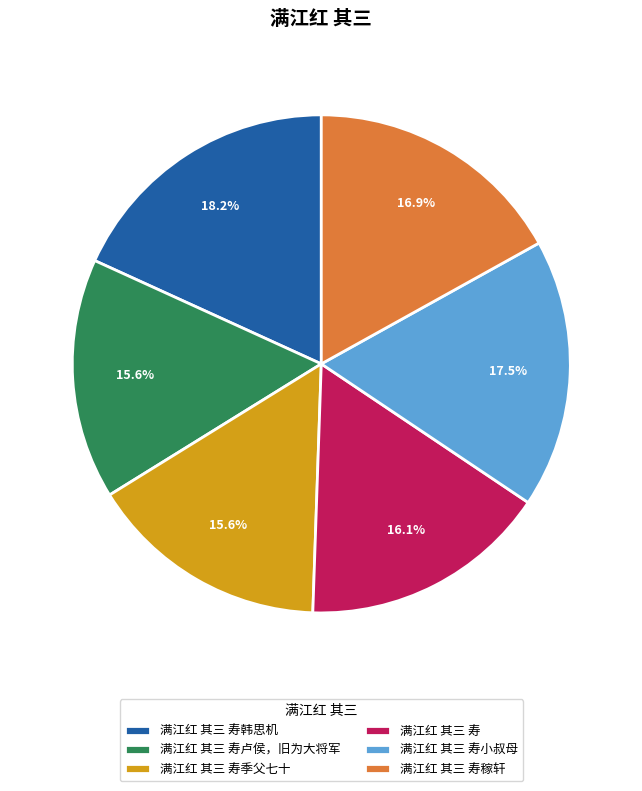

Is it true that 满江红 其三 寿季父七十 is 16% of the pie?

True